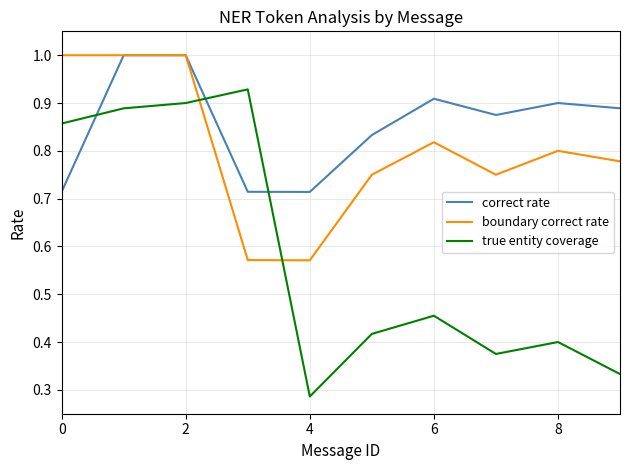

What is the maximum value for correct rate?

1.0